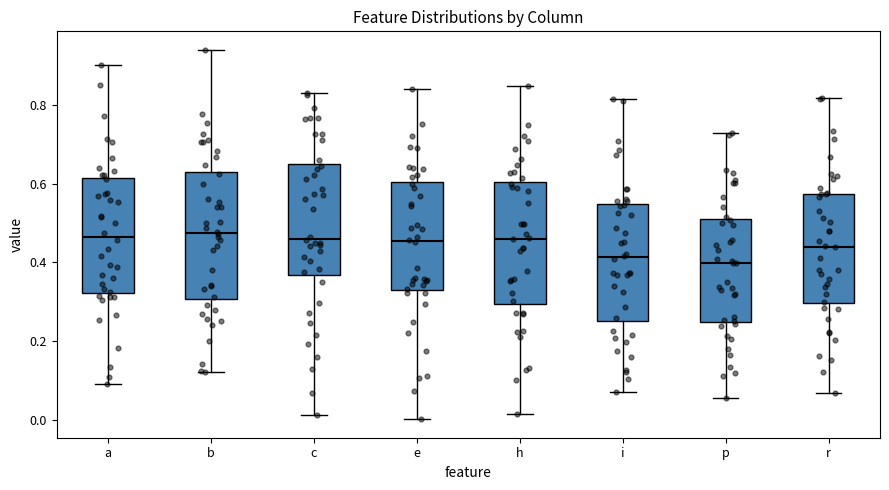

Reading left to right, transcribe this box plot: for each box, give where its median line is, the range the box spans, and where its two whiskers end, as read against the y-axis. The values are not printed on the chart, so give them approximately, as read against the axis.

a: median 0.46, box 0.32 to 0.62, whiskers 0.10 to 0.90
b: median 0.48, box 0.30 to 0.64, whiskers 0.12 to 0.94
c: median 0.46, box 0.36 to 0.64, whiskers 0.02 to 0.84
e: median 0.46, box 0.32 to 0.60, whiskers 0.00 to 0.84
h: median 0.46, box 0.30 to 0.60, whiskers 0.02 to 0.84
i: median 0.42, box 0.26 to 0.54, whiskers 0.08 to 0.82
p: median 0.40, box 0.24 to 0.50, whiskers 0.06 to 0.72
r: median 0.44, box 0.30 to 0.58, whiskers 0.06 to 0.82